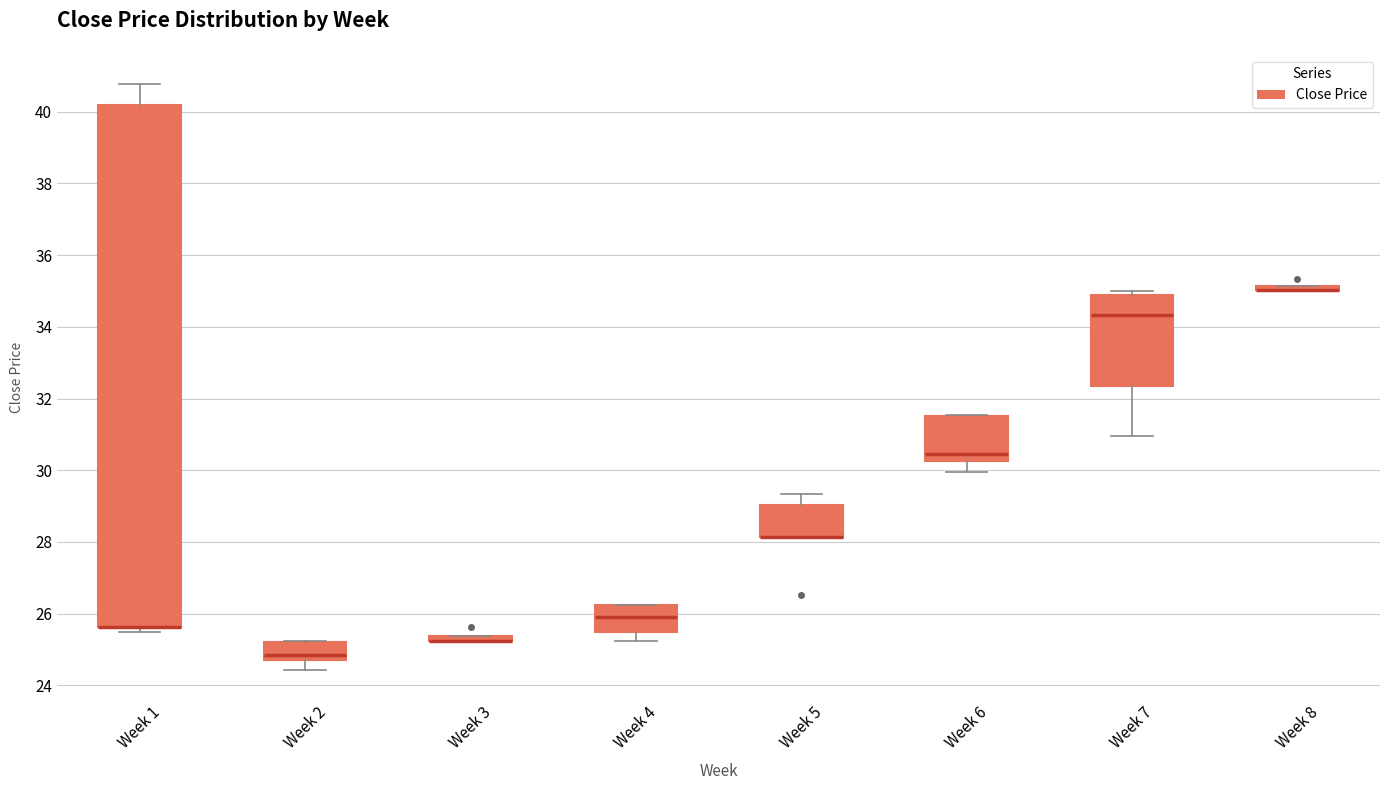

Where is the upper edge of the box for Week 7 on the y-axis? The values are not printed on the chart, so give them approximately, as read against the axis.

34.8